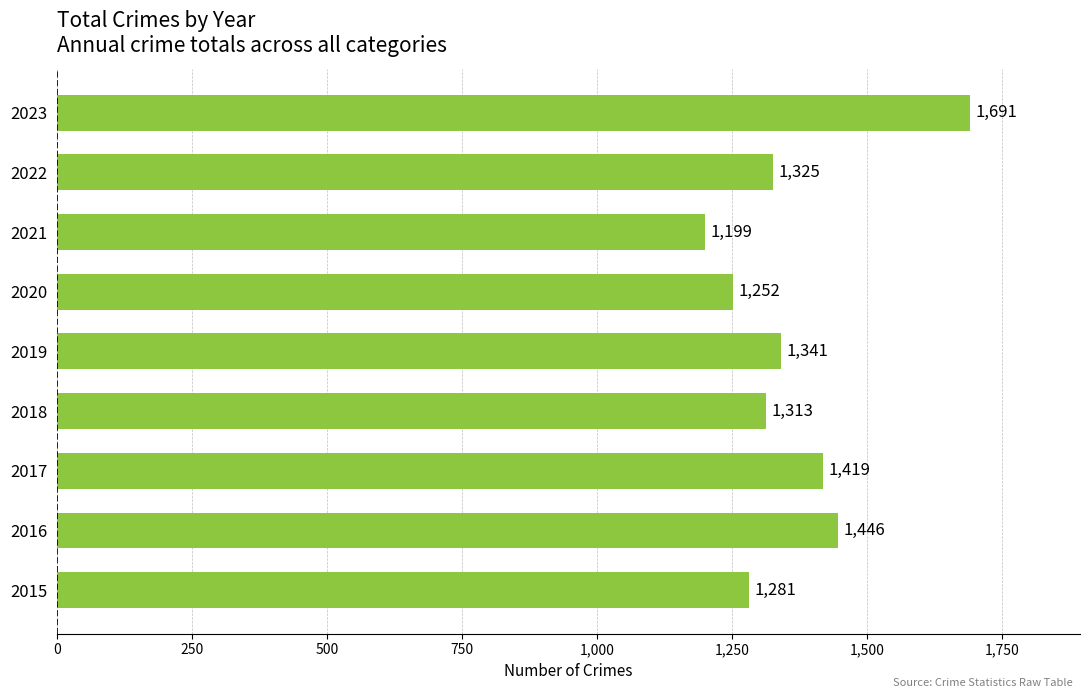

What is the sum of all values?

12267